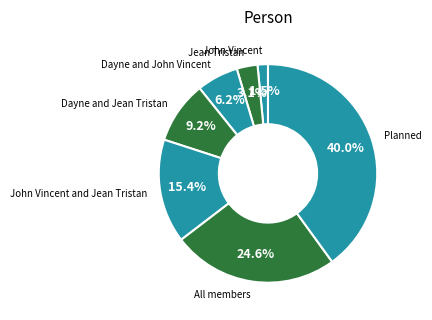

To the nearest percent, what portion does John Vincent and Jean Tristan represent?

15%